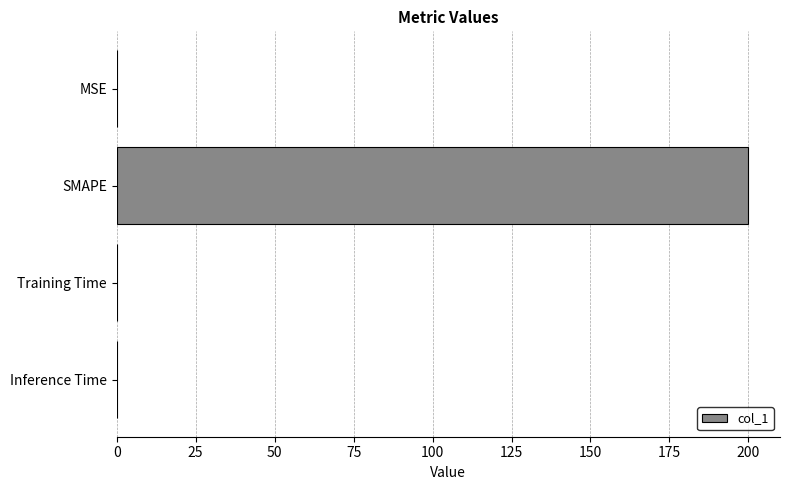

What is the maximum value shown in the chart?

200.0